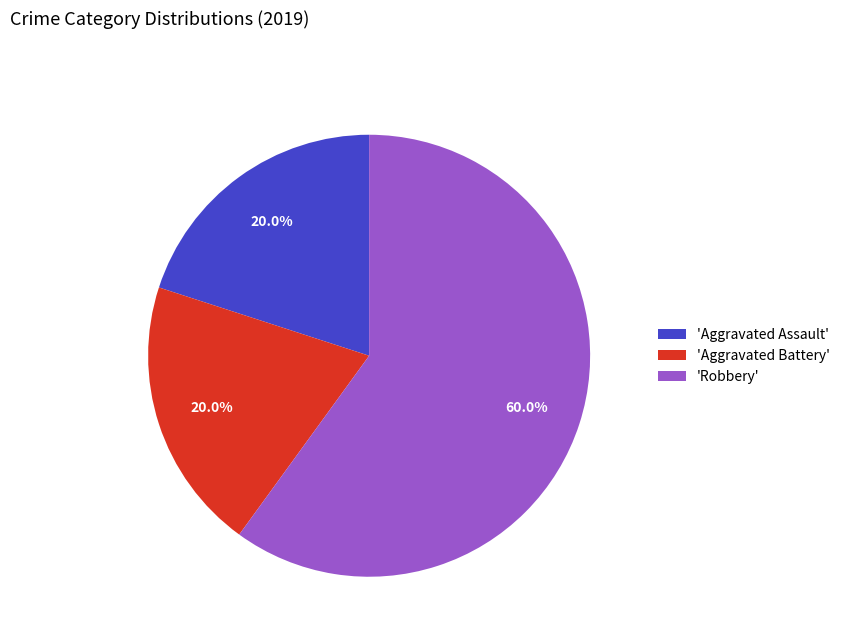

Which category accounts for the majority?

'Robbery'